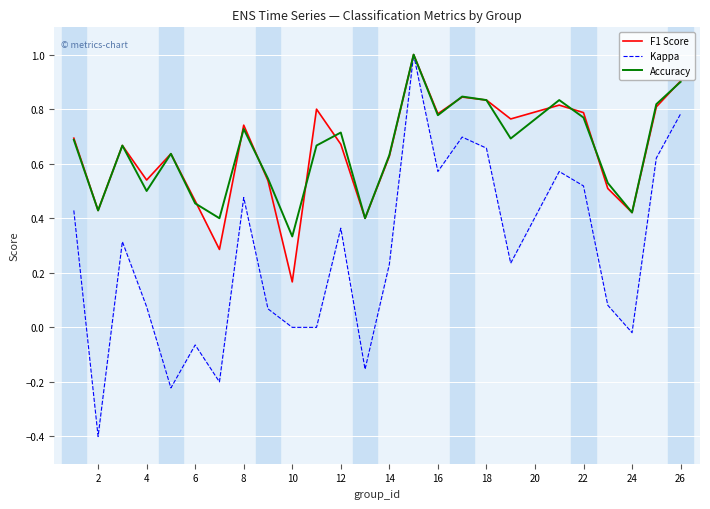

Which series has the widest spread of values?

Kappa